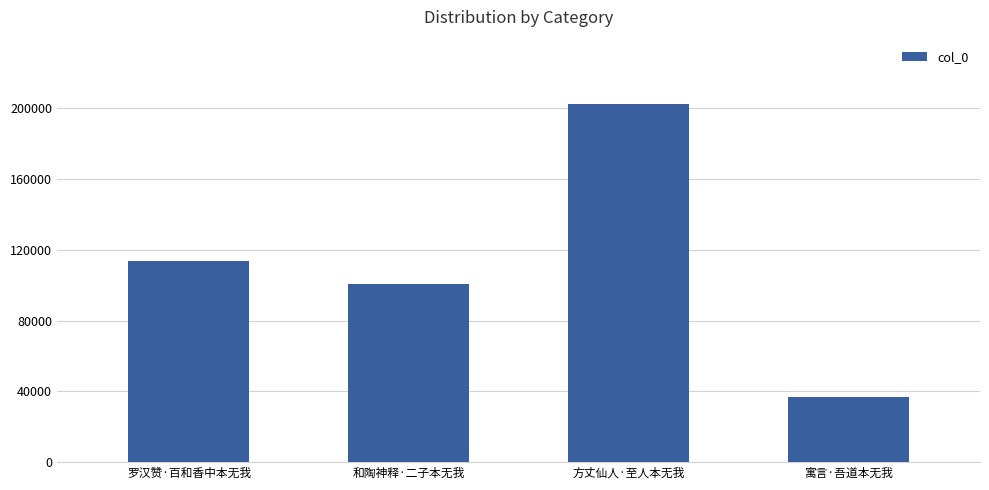

Is it true that the value at 和陶神释·二子本无我 is 155792?

False